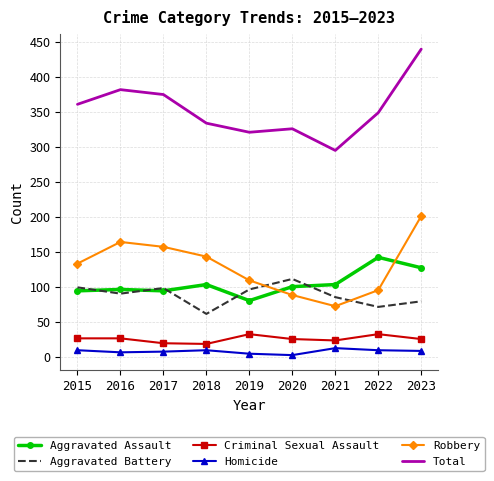

Which series has the largest range (max minus min)?

Total